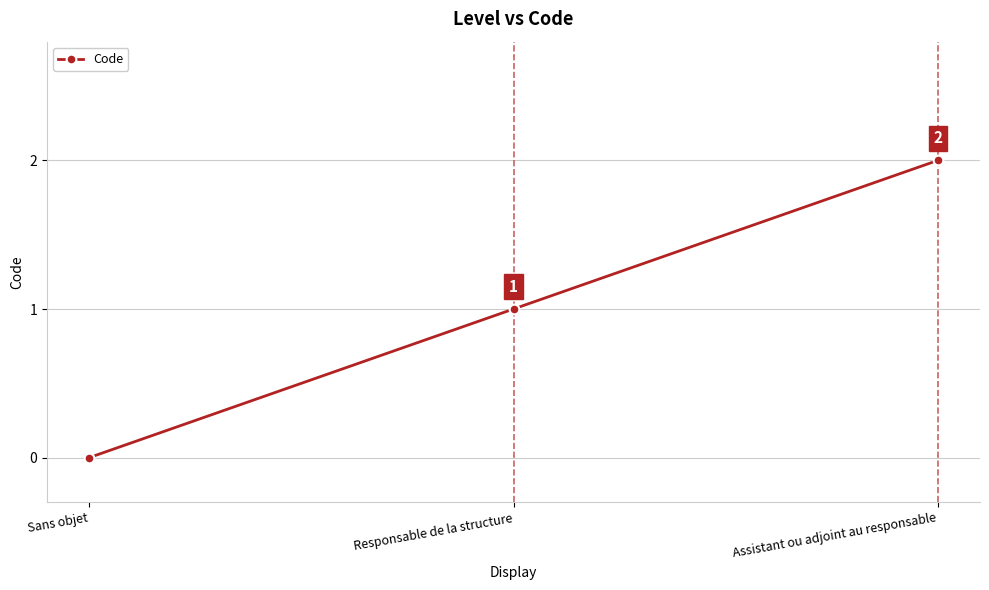

How many distinct data groups are displayed?

1